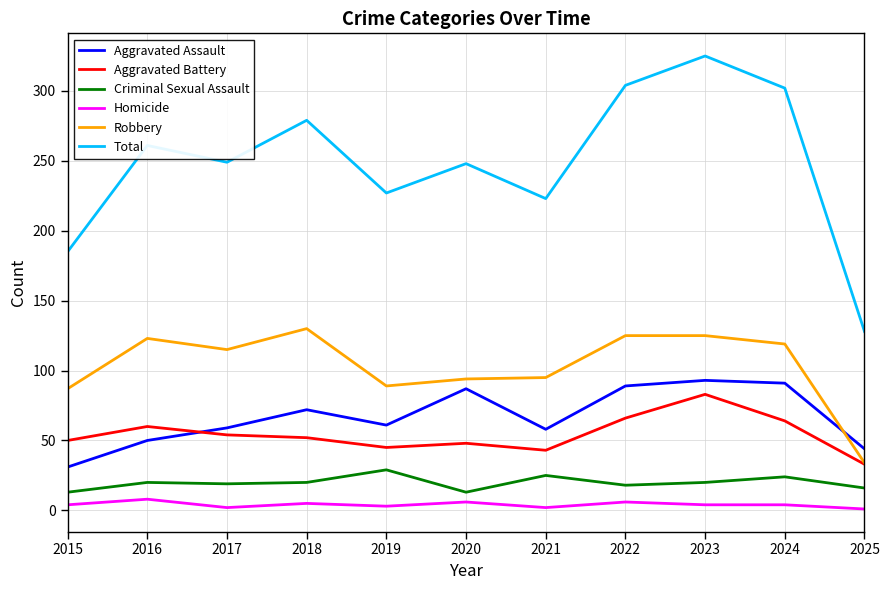

True or false: Criminal Sexual Assault and Aggravated Battery cross at least once.

False